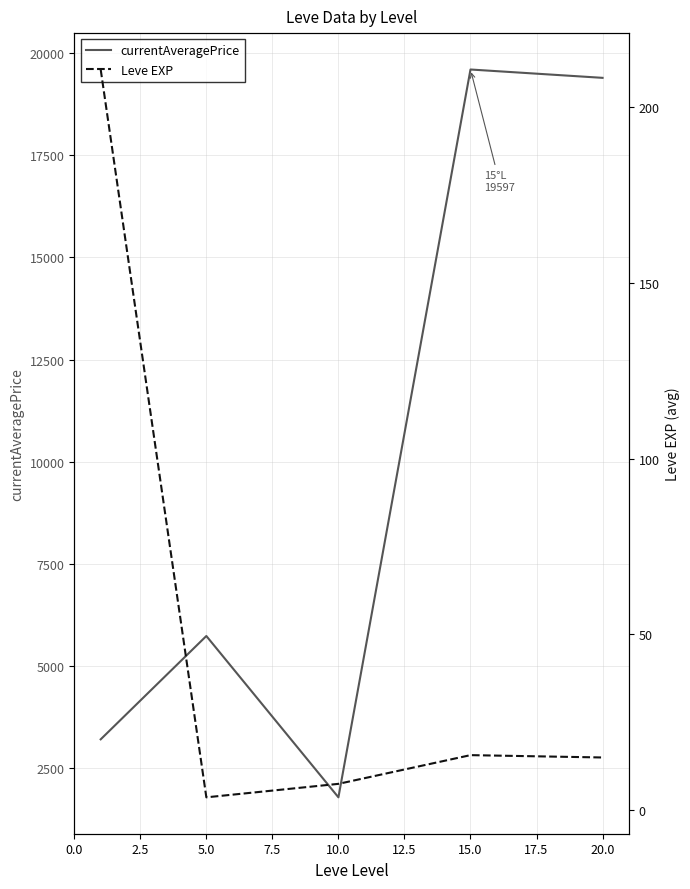

What is the sum of the currentAveragePrice values at 5.0 and 20.0?

25126.8